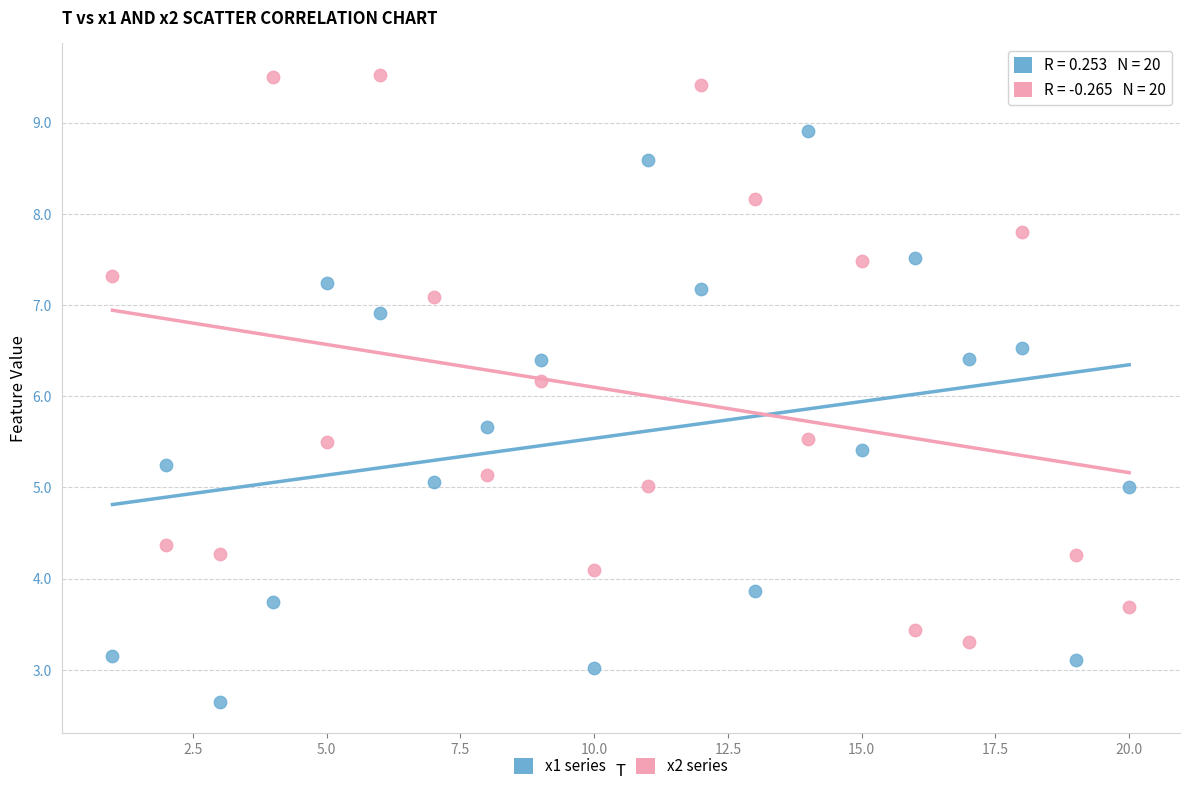

What are all the series names shown in the legend?

x1 series, x2 series